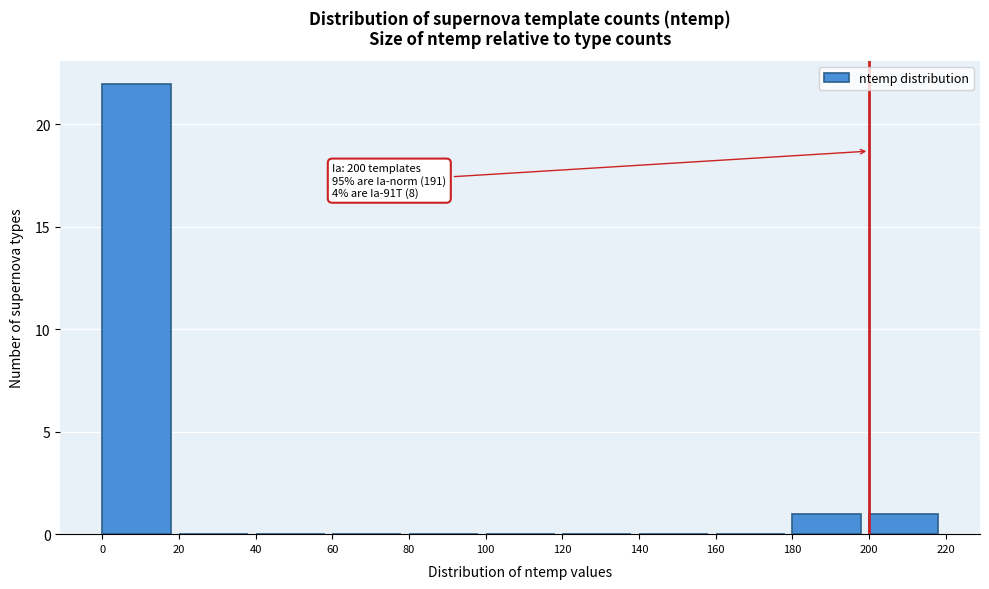

Which range on the x-axis has the tallest bar?

0 to 20